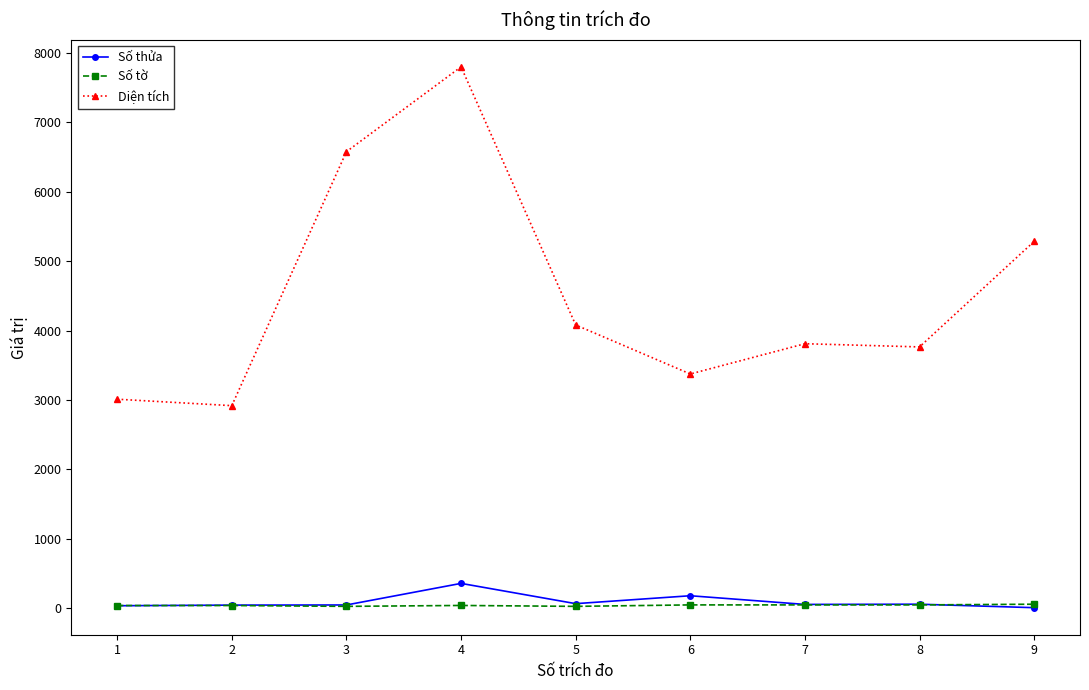

What is the lowest value of the Diện tích series?

2918.0